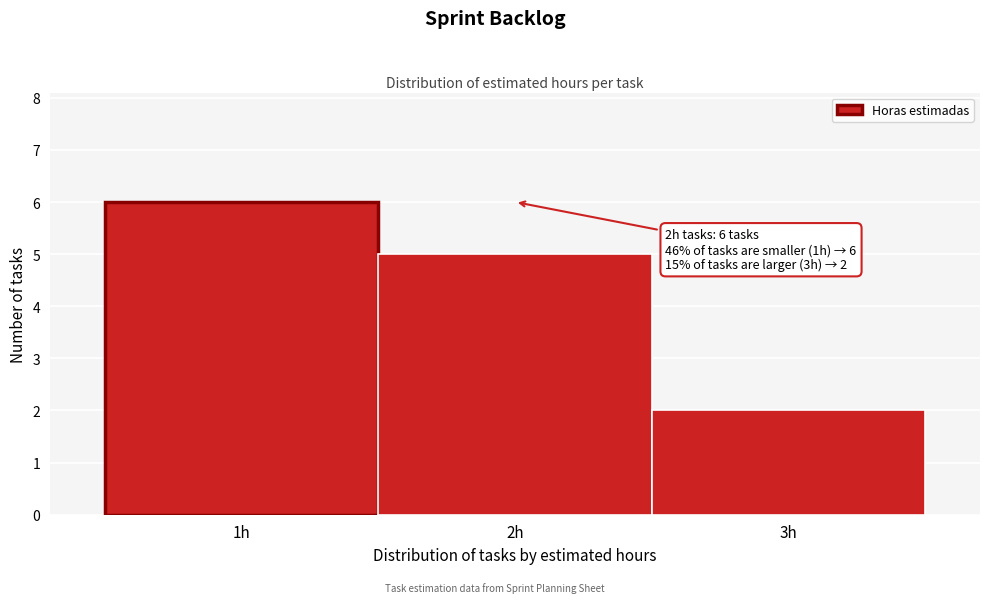

Over which range of the x-axis is the bar tallest?

0.5 to 1.5